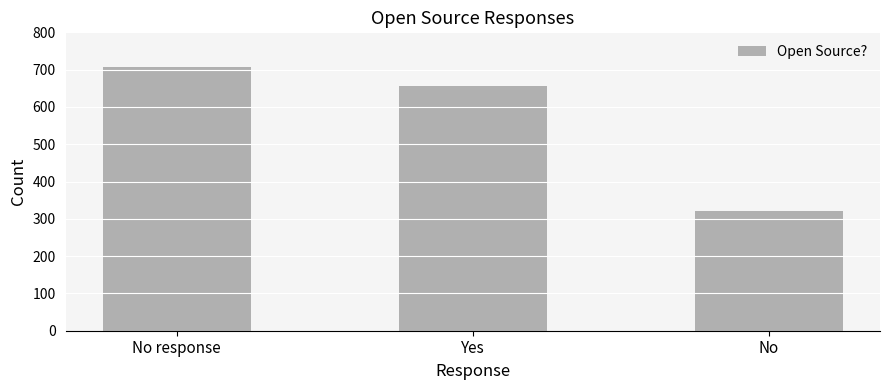

How many values are between 320 and 706?

3